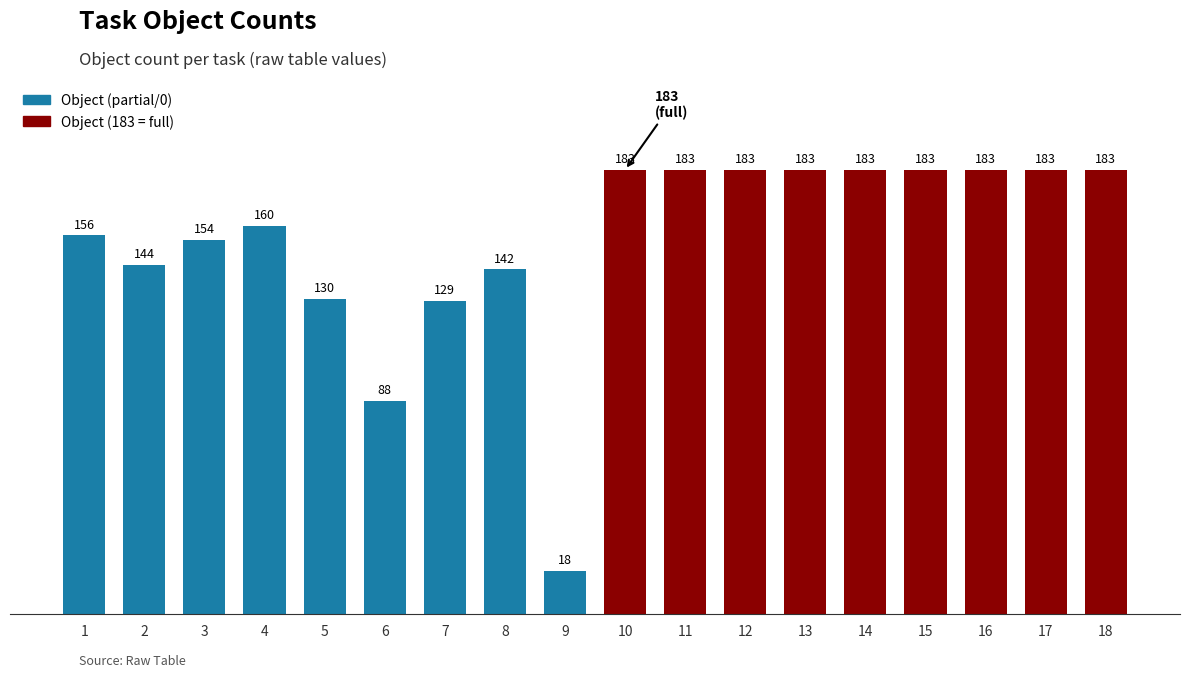

Reading left to right, transcribe all the data shown in this chart.

156	144	154	160	130	88	129	142	18	183	183	183	183	183	183	183	183	183